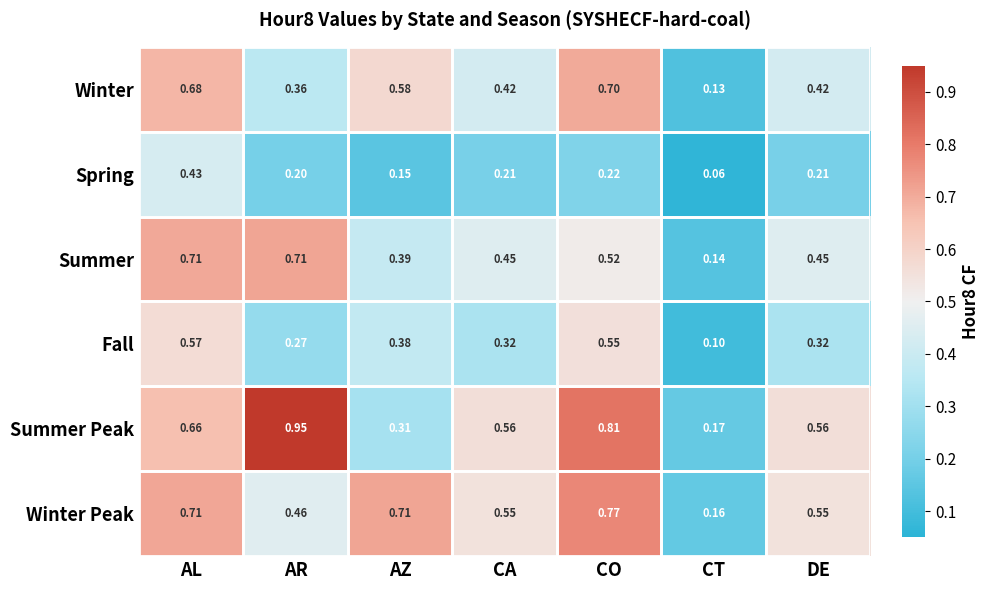

List the series in order of their peak value, highest first.

Summer Peak, Winter Peak, Summer, Winter, Fall, Spring